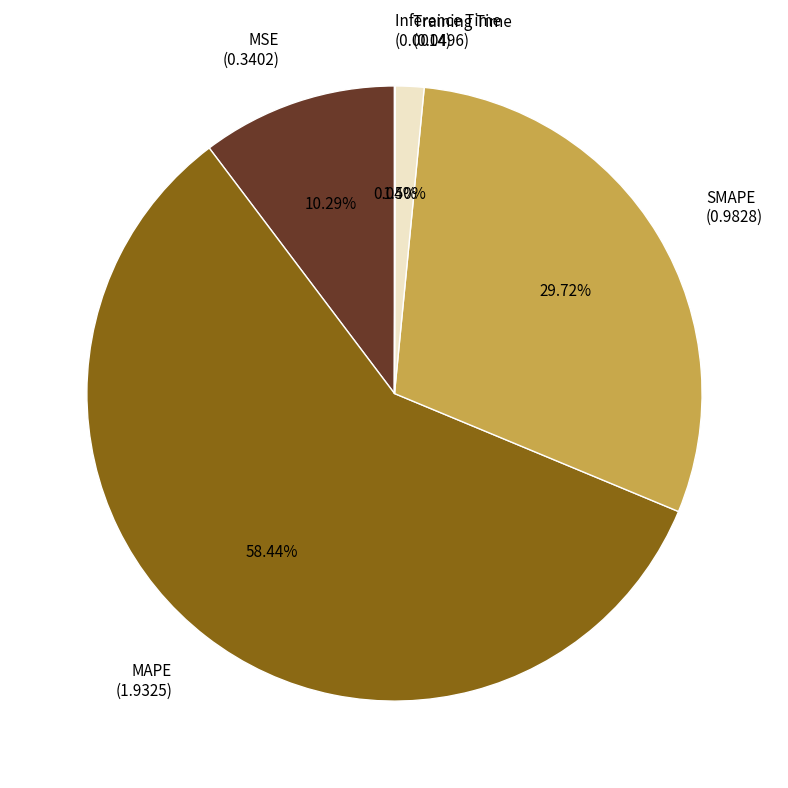

Do MAPE (1.9325) and MSE (0.3402) together represent more than half of the pie?

Yes